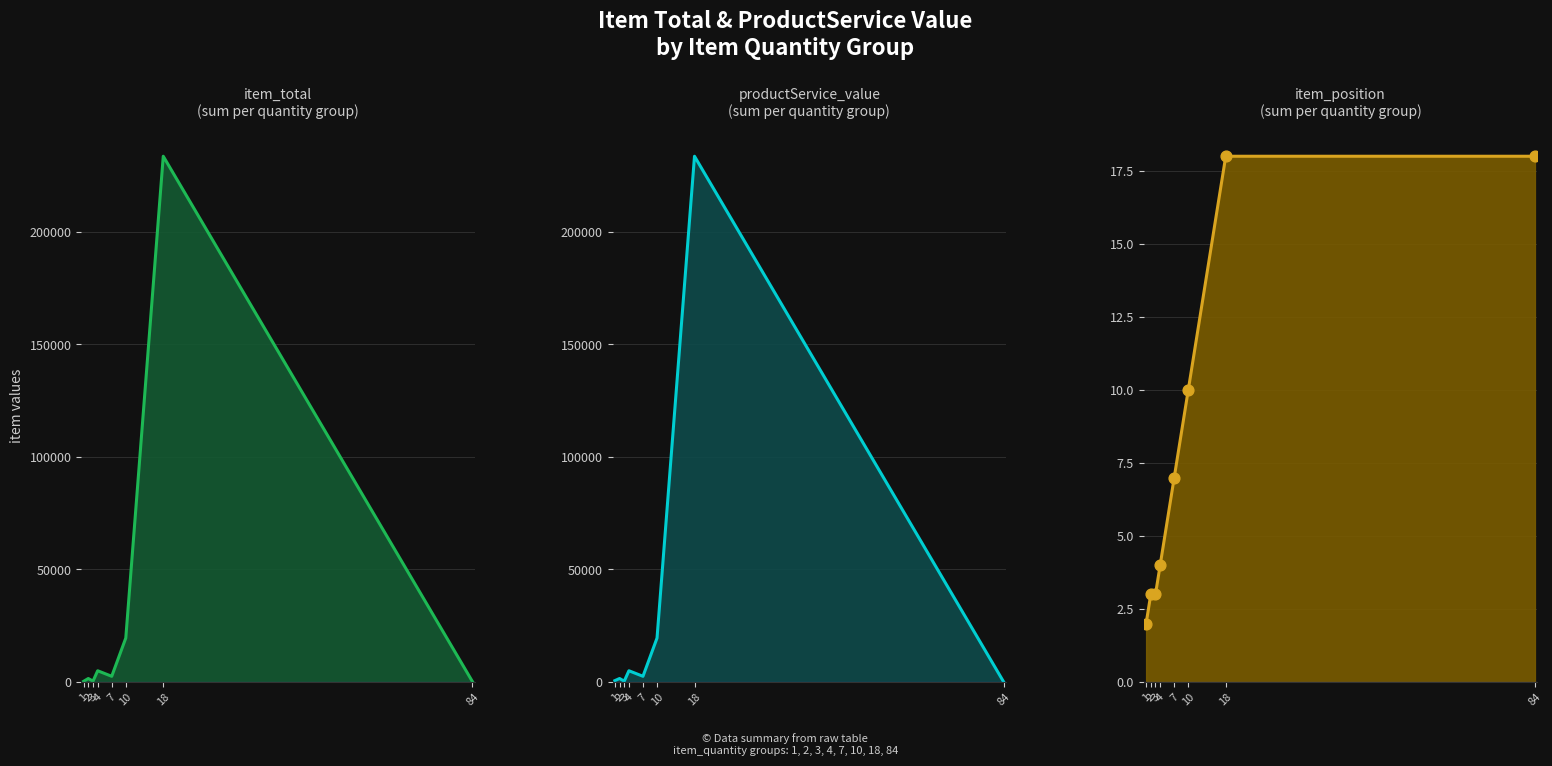

At which category is the sum across all series the highest?

18